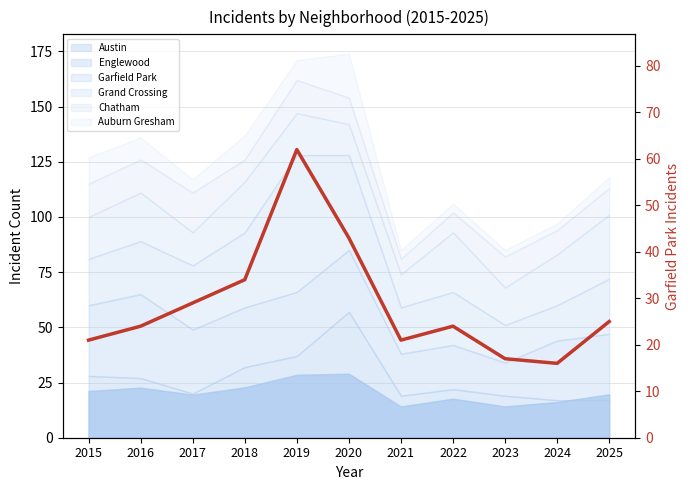

How many data points are less than 24?

4